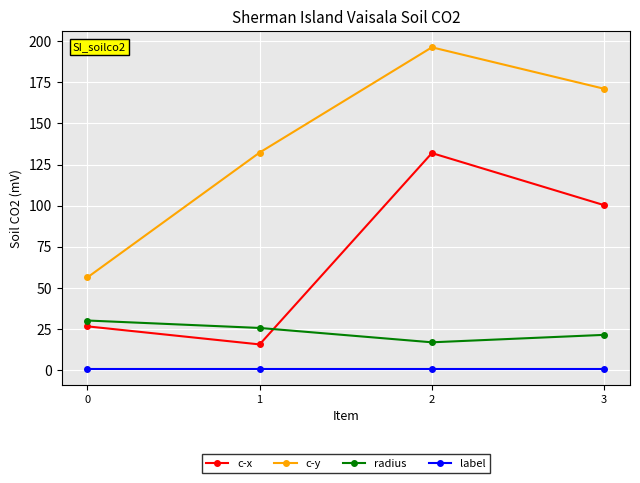

Reading left to right, list all the values displayed in this chart.

c-x: 26.8	15.8	131.9	100.3
c-y: 56.5	132.3	196.1	171.0
radius: 30.3	25.8	17.1	21.6
label: 1.0	1.0	1.0	1.0